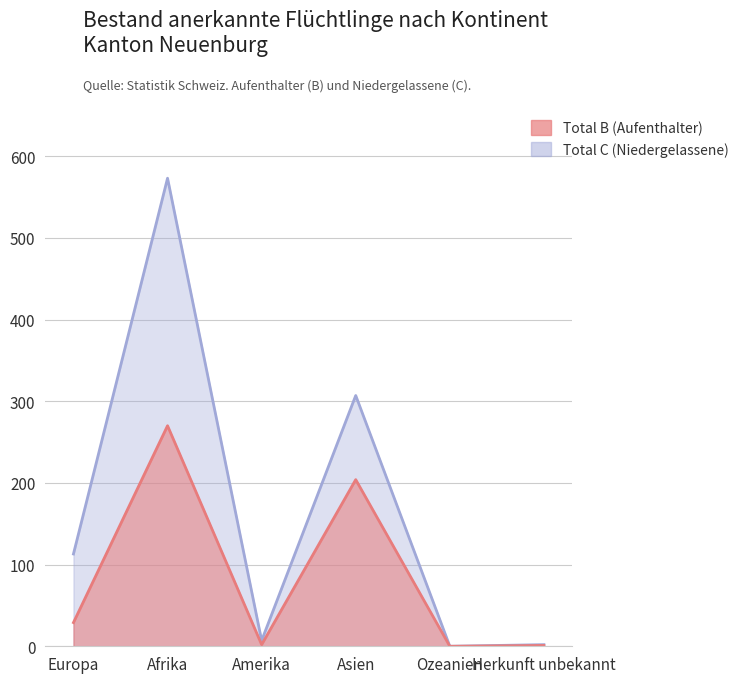

At which label does the data first exceed 29?

Afrika